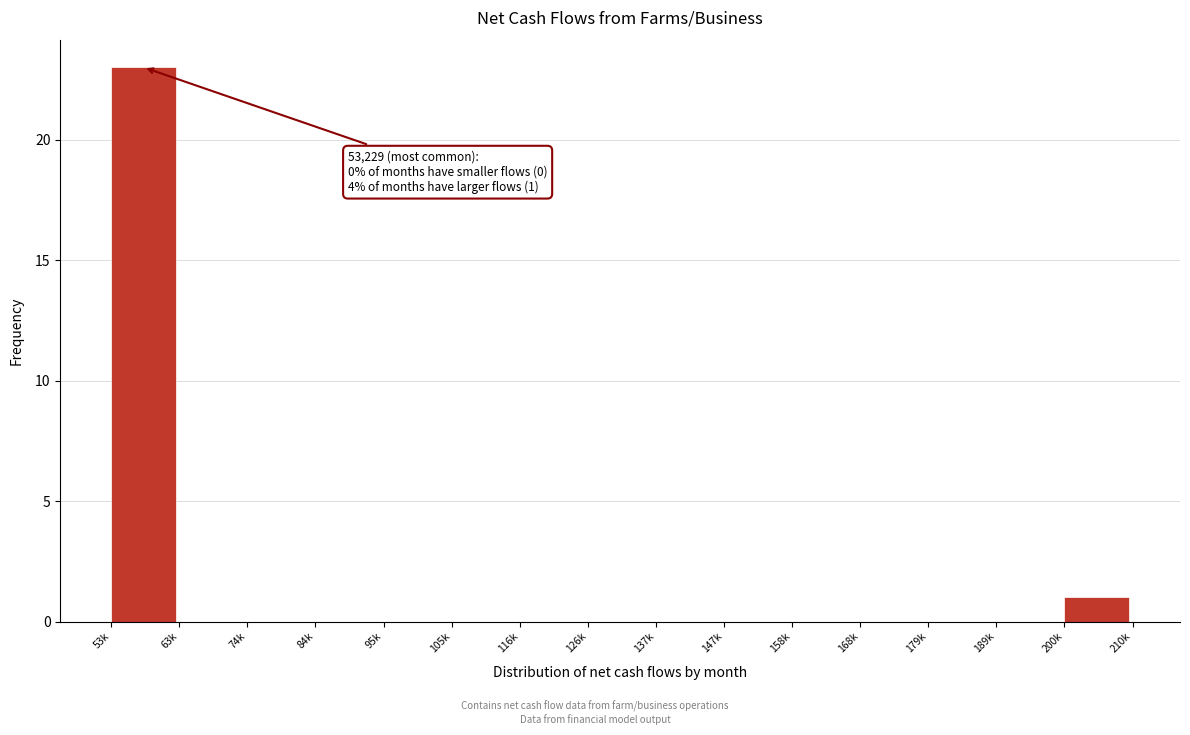

Reading left to right, extract all data points from this chart.

53k=23	63k=0	74k=0	84k=0	95k=0	105k=0	116k=0	126k=0	137k=0	147k=0	158k=0	168k=0	179k=0	189k=0	200k=1